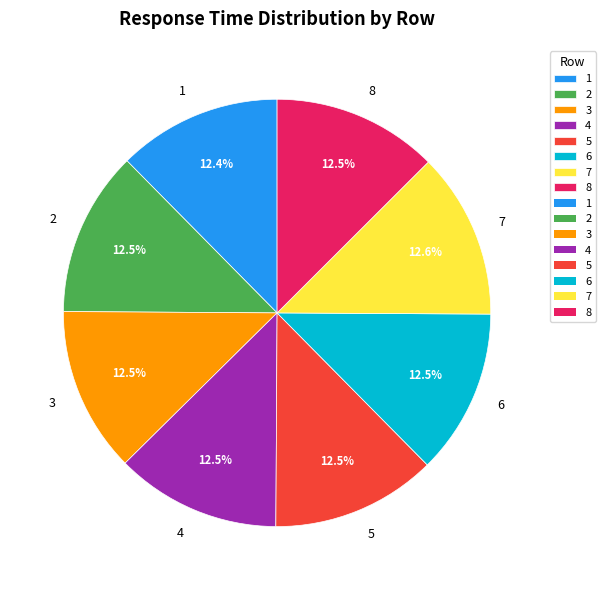

Approximately how many times larger is the value at 2 compared to 6?

1.0